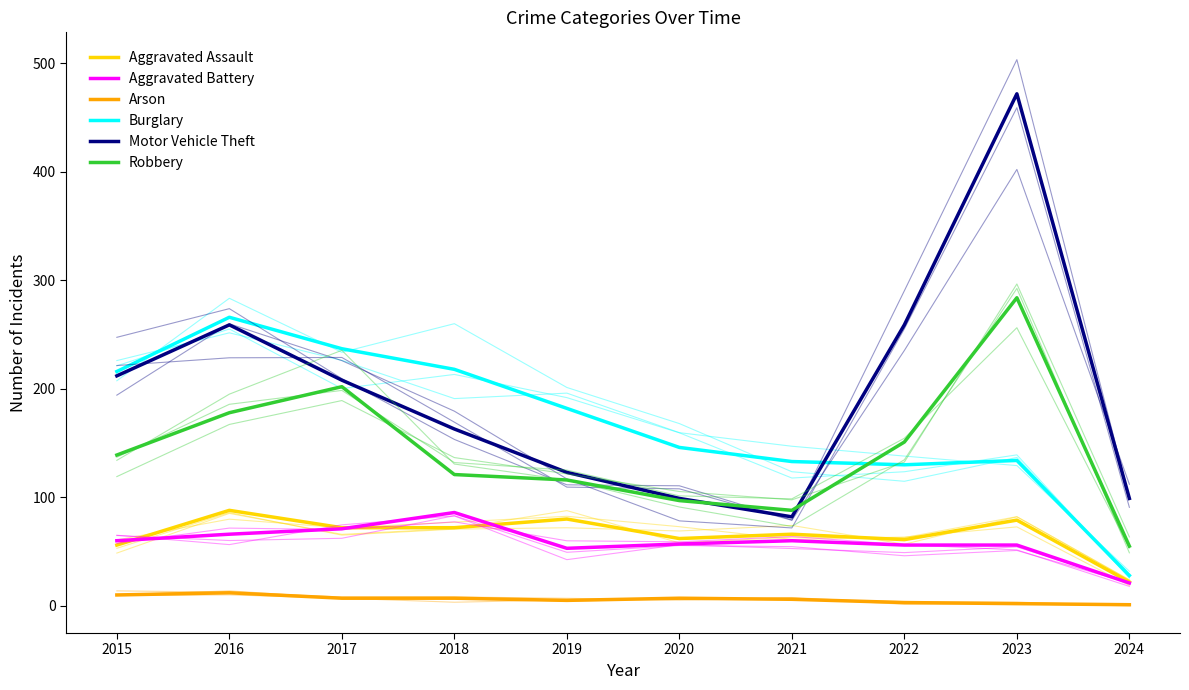

Where is Arson nearest to the value 6?

2021